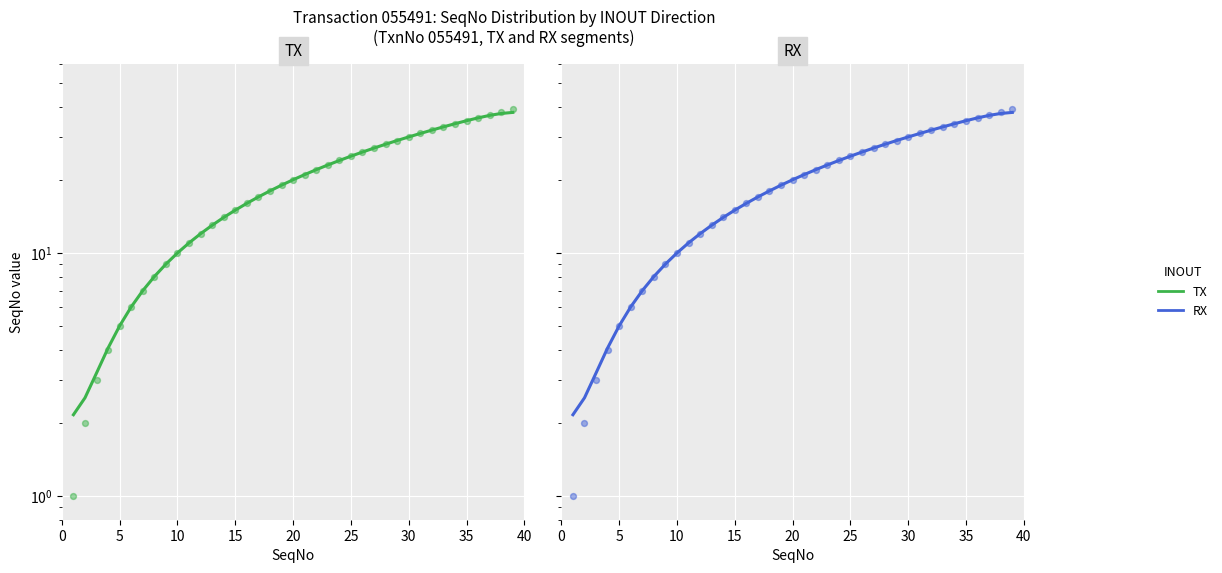

Is the value of RX at 31 greater than the value of TX at 5?

Yes